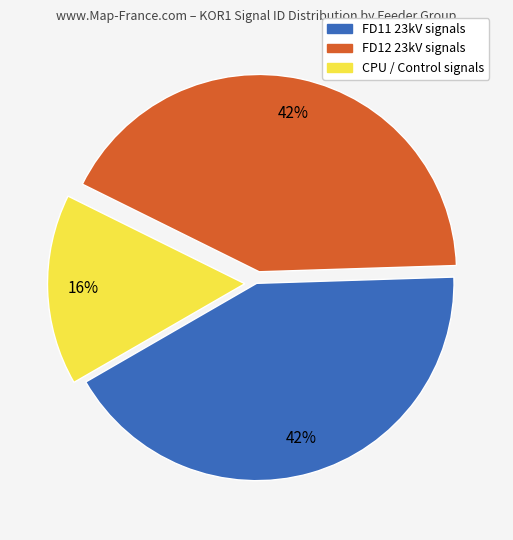

To the nearest percent, what is the average slice percentage?

33%